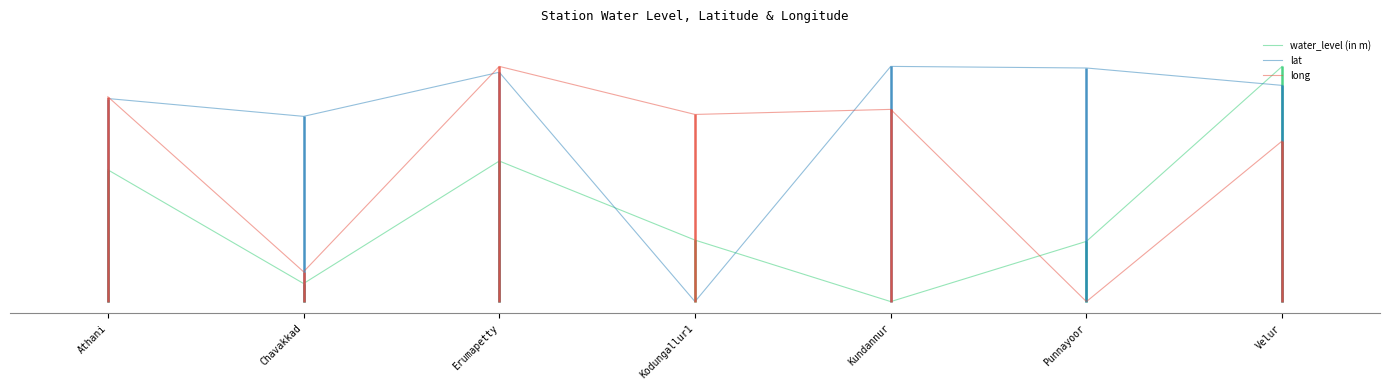

Which series has the largest total across all categories?

lat